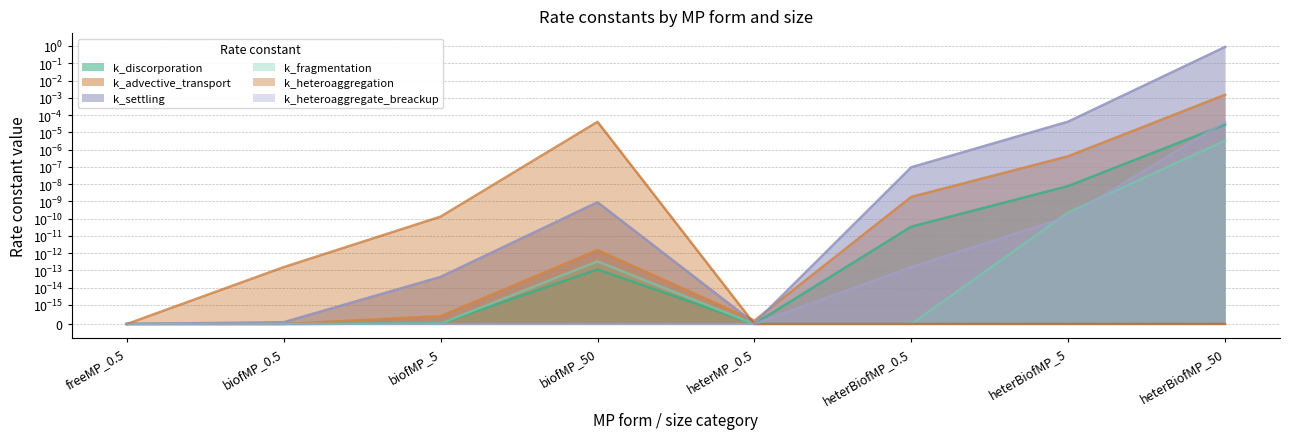

What position from the left is biofMP_5?

3